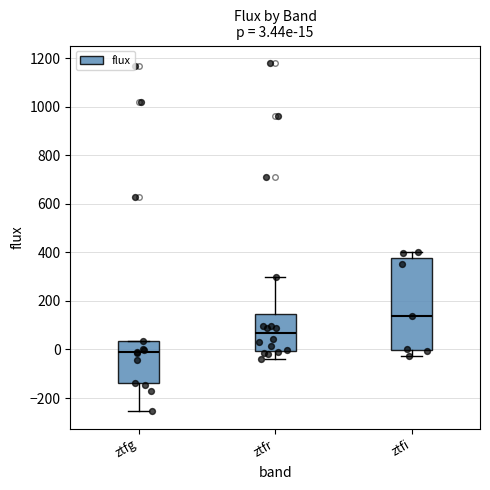

Which box has the highest median line?

ztfi